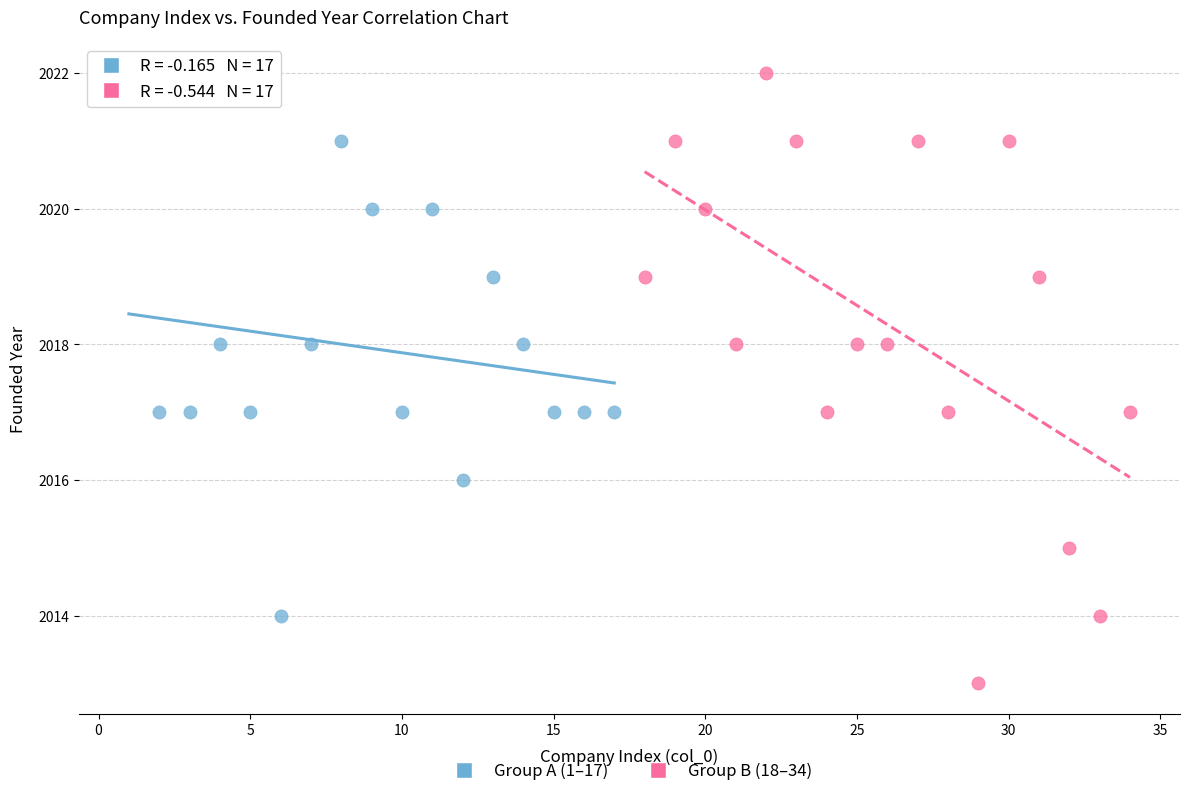

Which series contains the lowest Y value?

Group B (18–34)